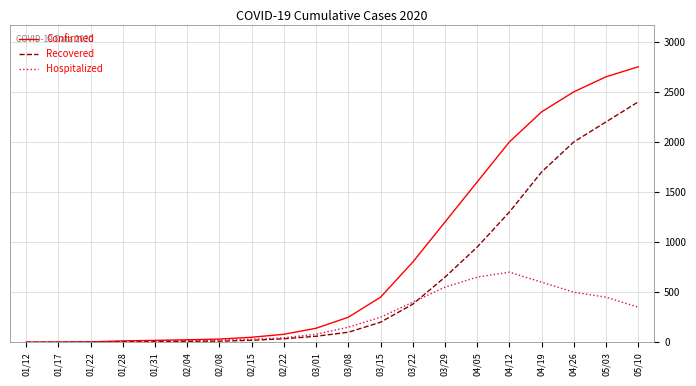

Rank the series by their maximum value, from lowest to highest.

Hospitalized, Recovered, Confirmed